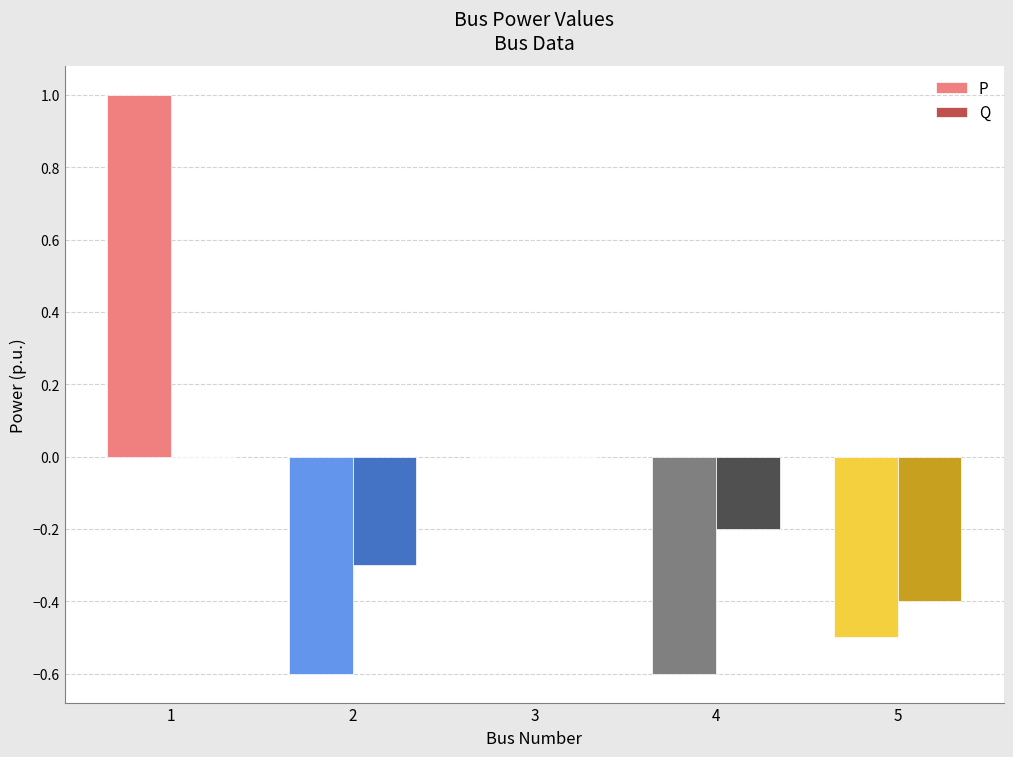

What is the sum of the Q values at 5 and 4?

-0.6